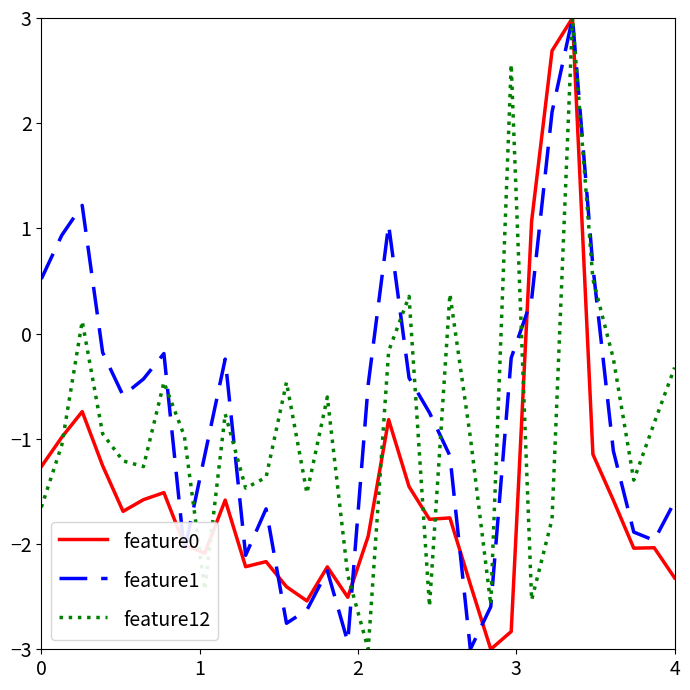

Is this an area chart (filled region under the line)?

No